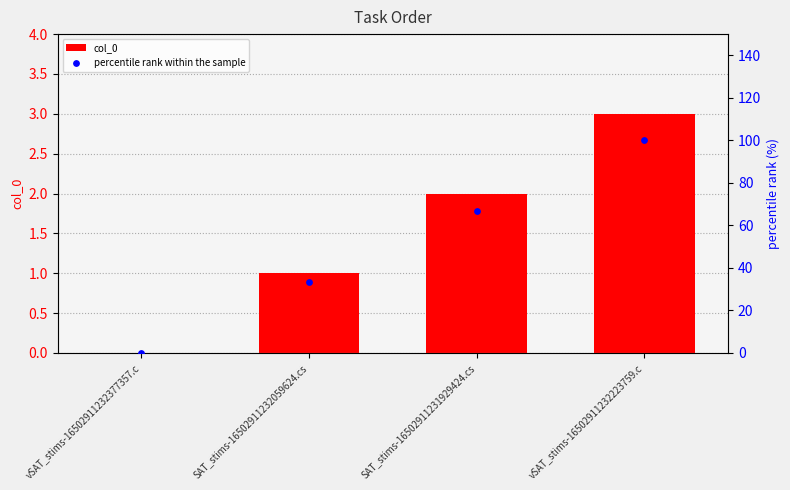

At which category is the sum across all series the highest?

vSAT_stims-16502911232223759.c